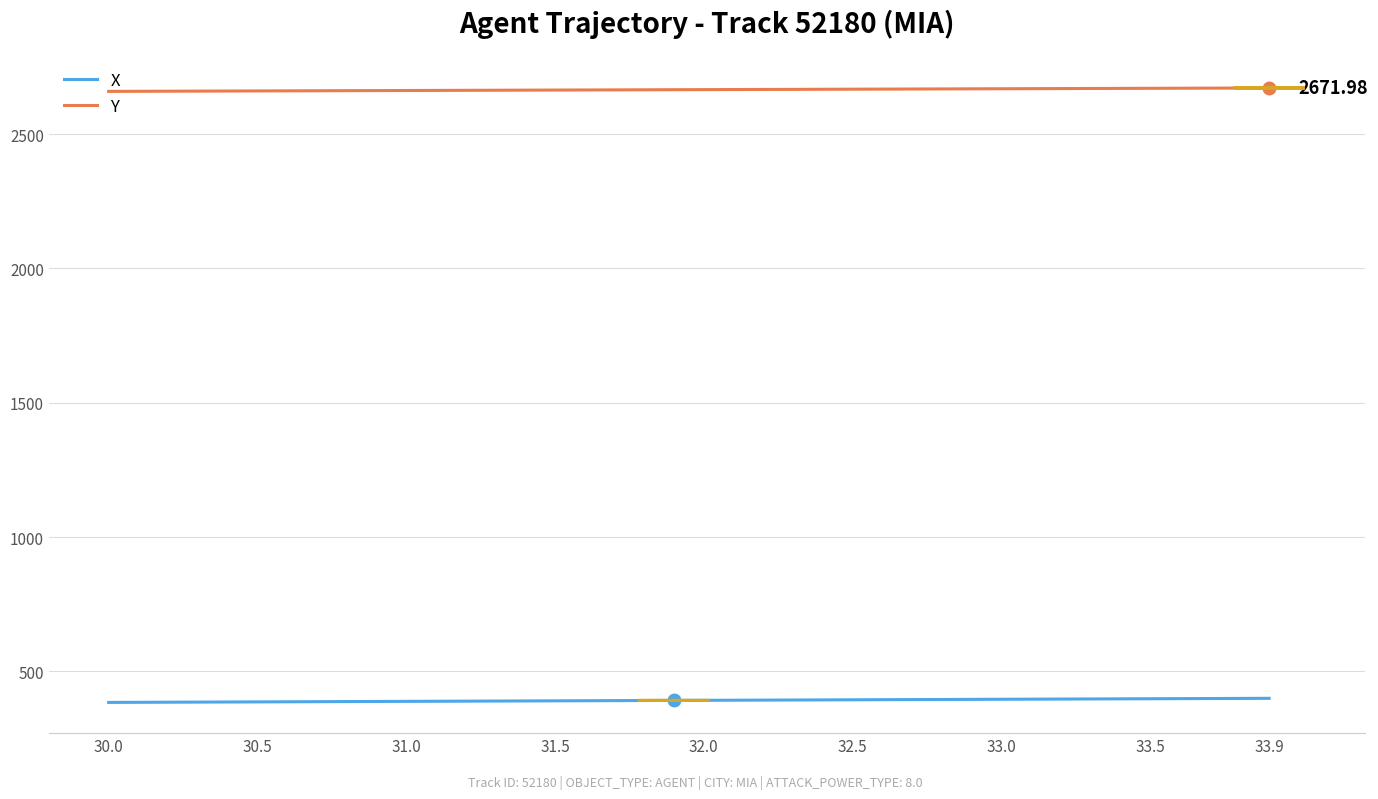

Rank the series by their maximum value, from lowest to highest.

X, Y